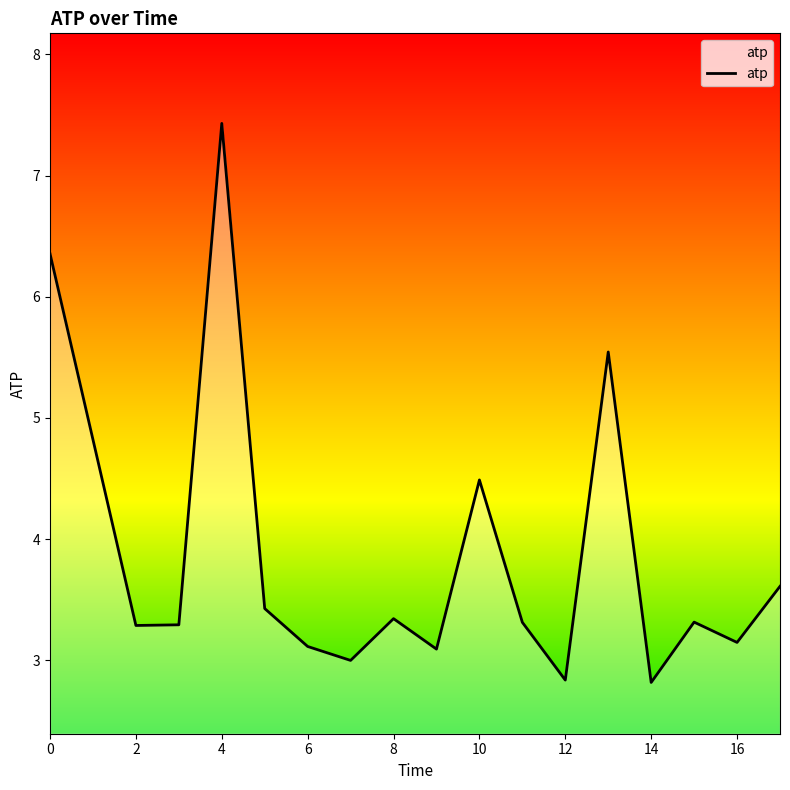

How many interior local peaks (higher than both neighbors) does the data have?

5